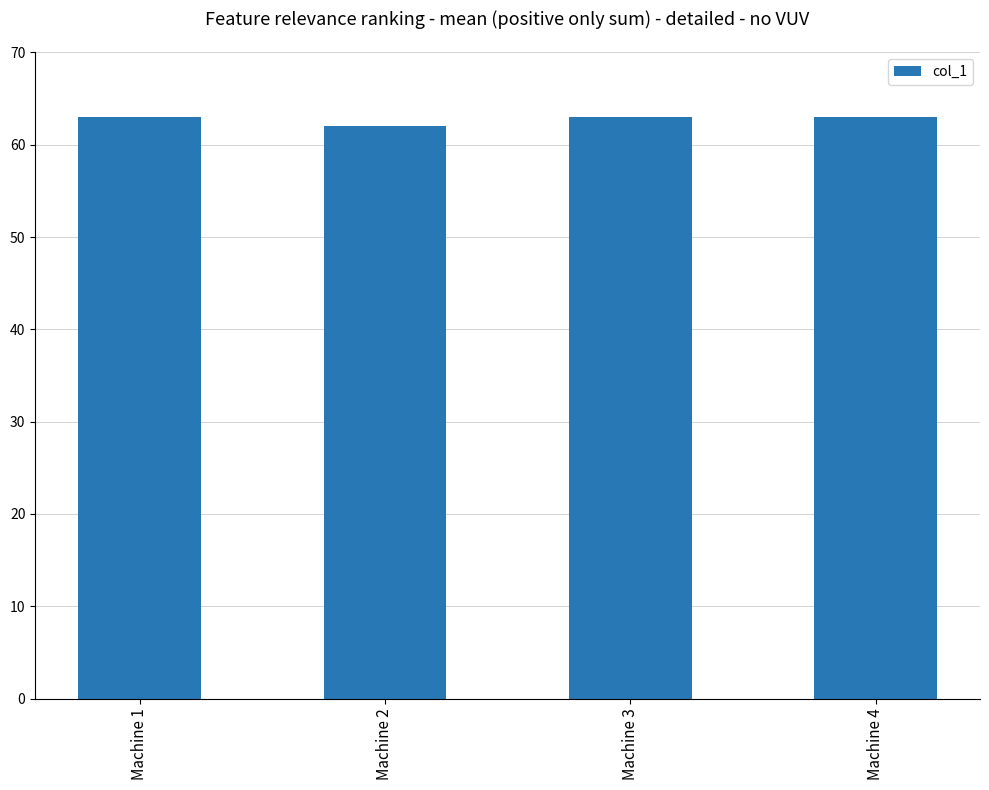

How many data points does each series have?

4